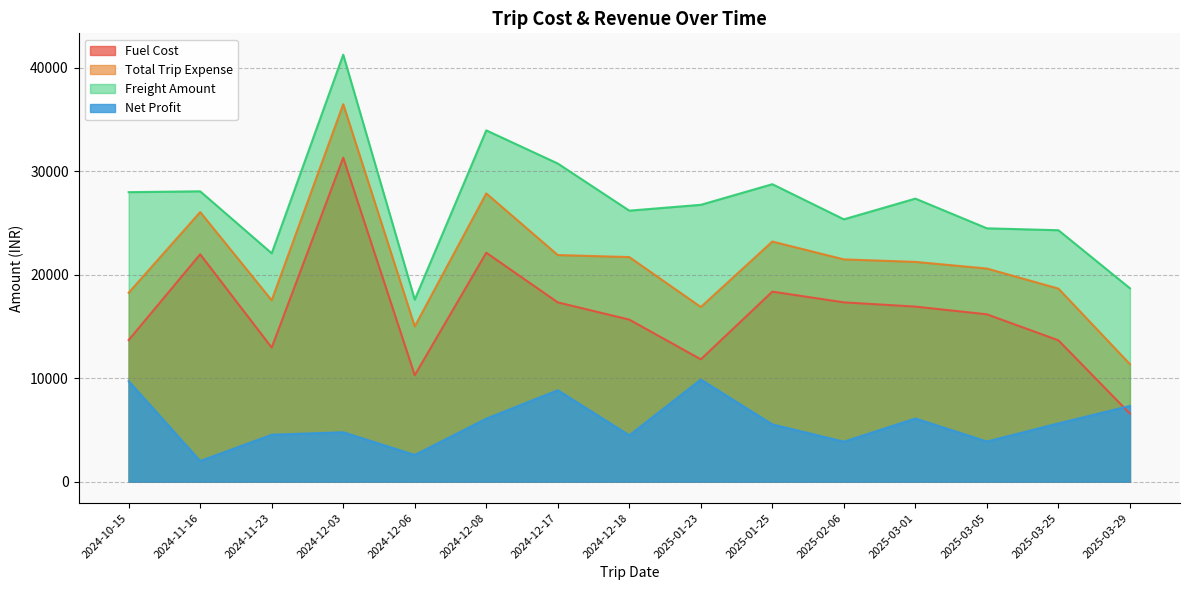

What is the difference between the maximum and minimum values in the Freight Amount series?

23673.5